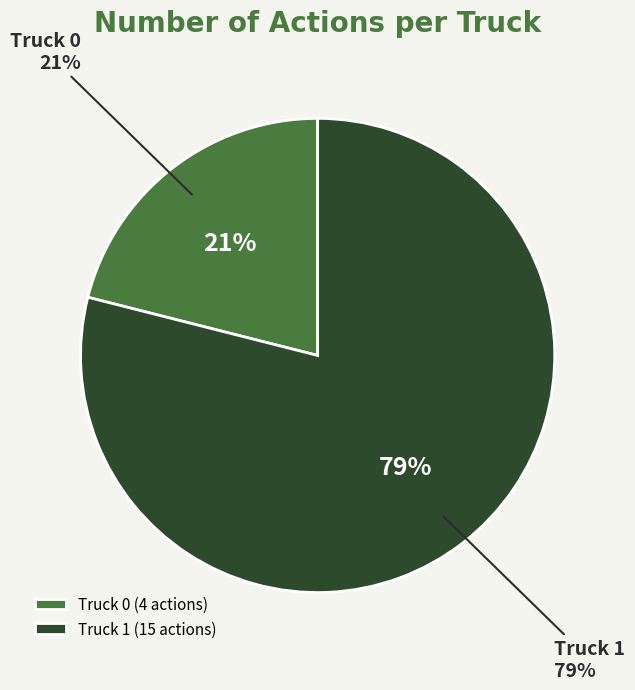

What percentage is the Truck 0 slice, to the nearest percent?

21%